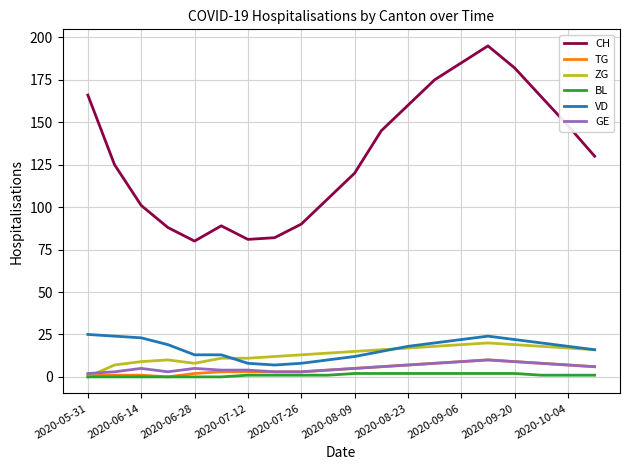

At how many categories does at least one series exceed 62?

20